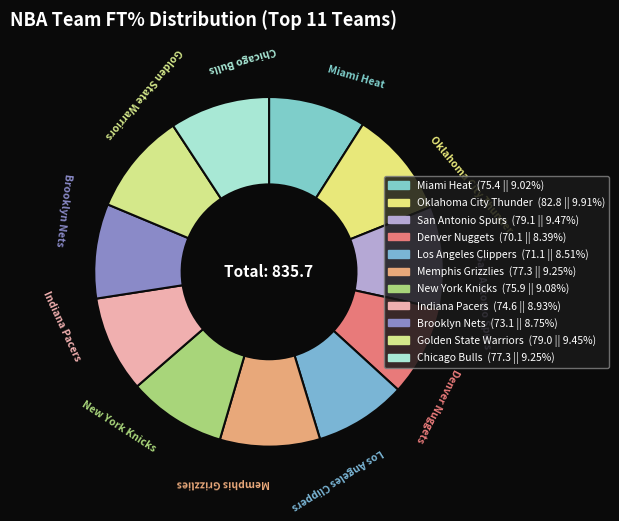

Combined, do Golden State Warriors and San Antonio Spurs account for over 50%?

No